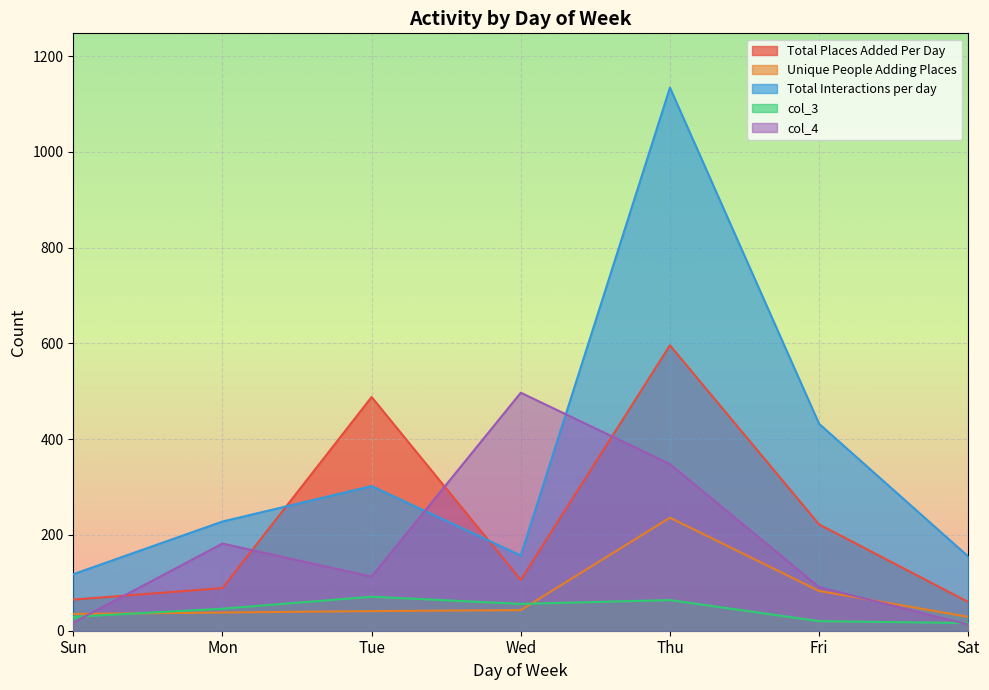

Count the number of categories in the chart.

7